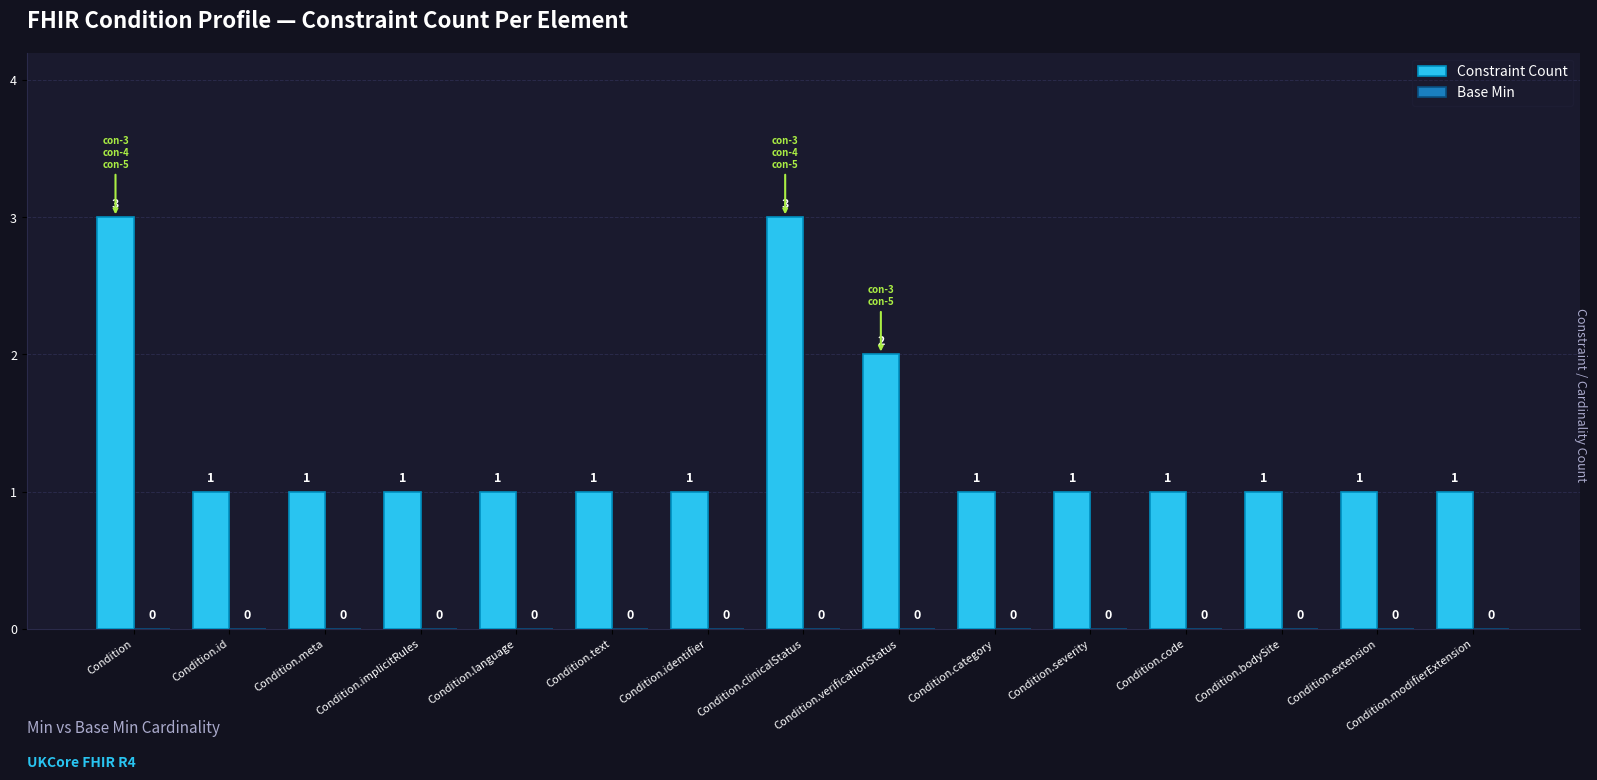

How many bars are there in total?

15